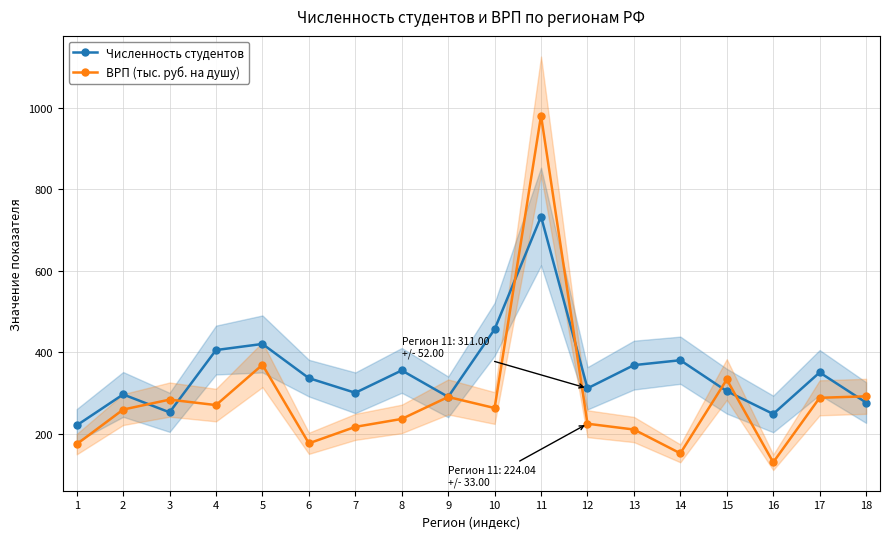

What is the difference between the ВРП (тыс. руб. на душу) values at 6 and 12?

48.2